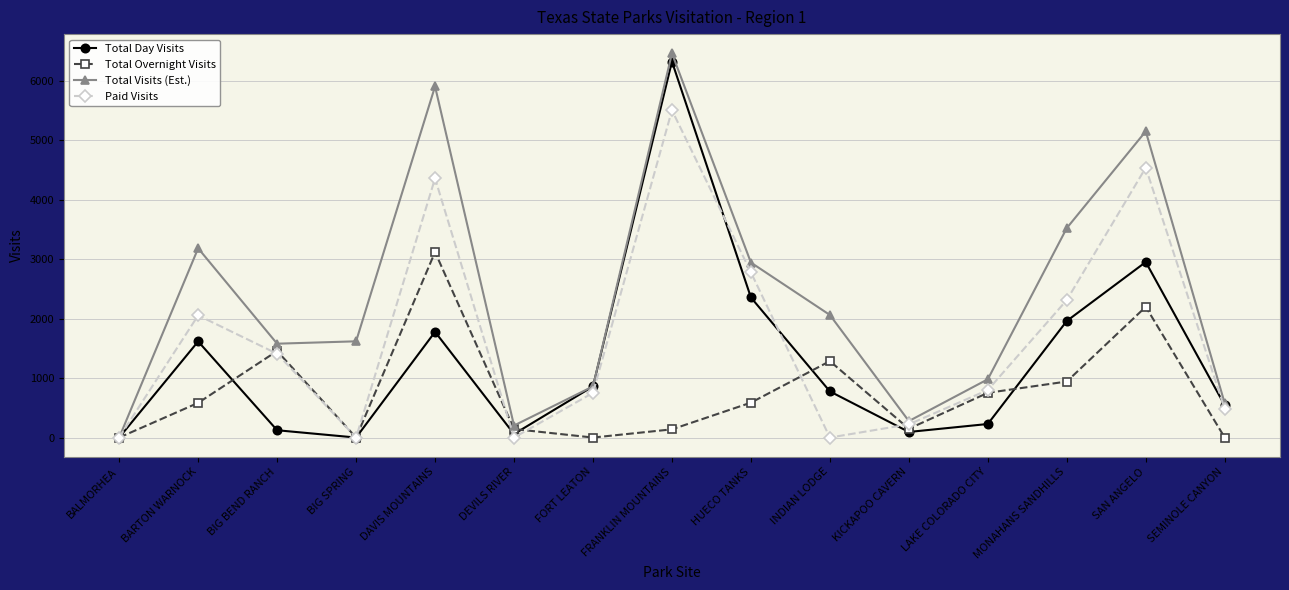

How many values in the Total Visits (Est.) series are below 1618?

7